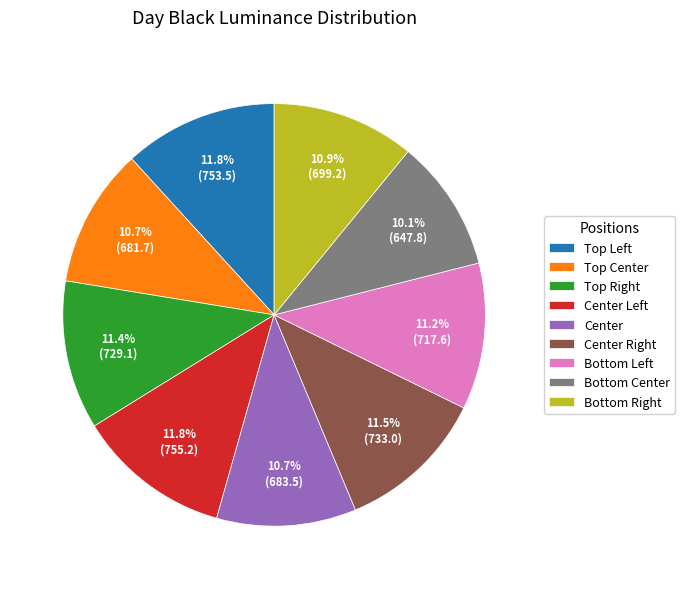

Which slice is the smallest?

Bottom Center